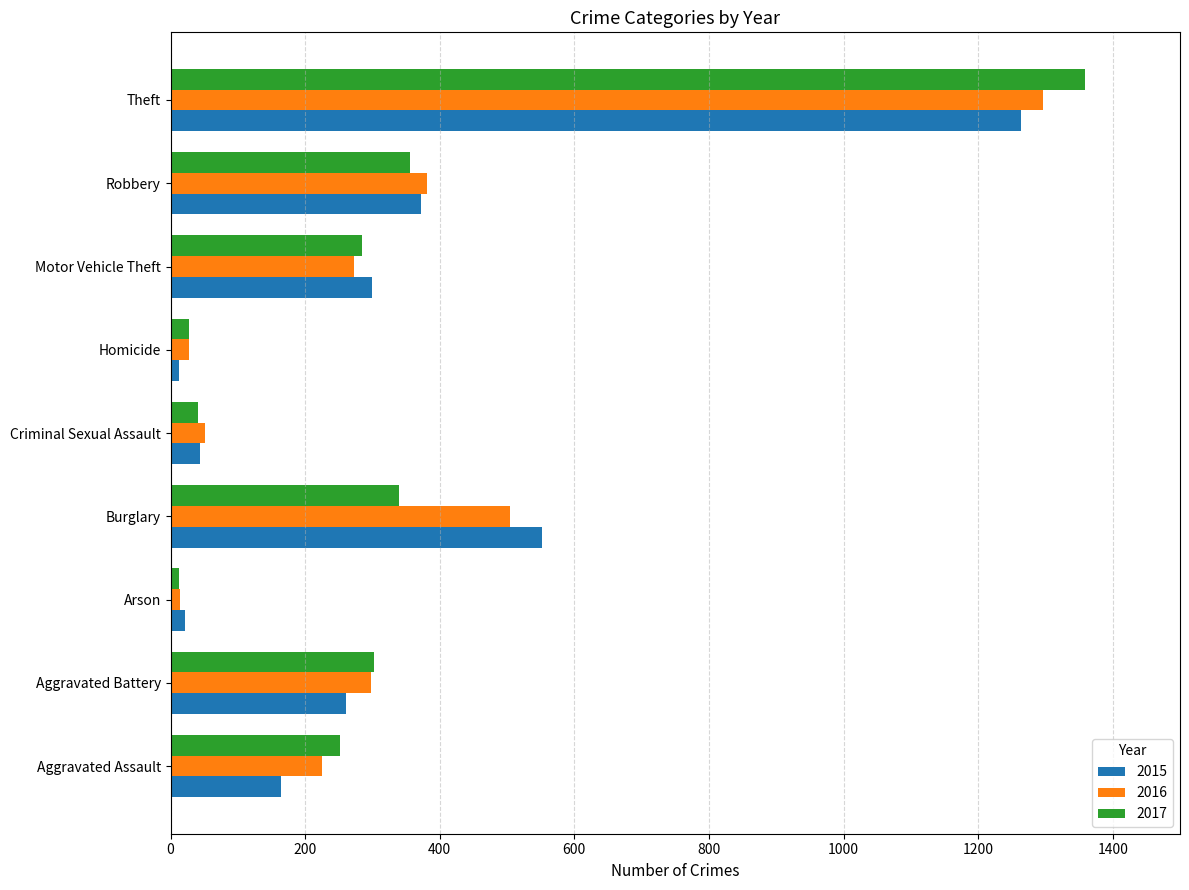

Where is 2016 nearest to the value 655?

Burglary